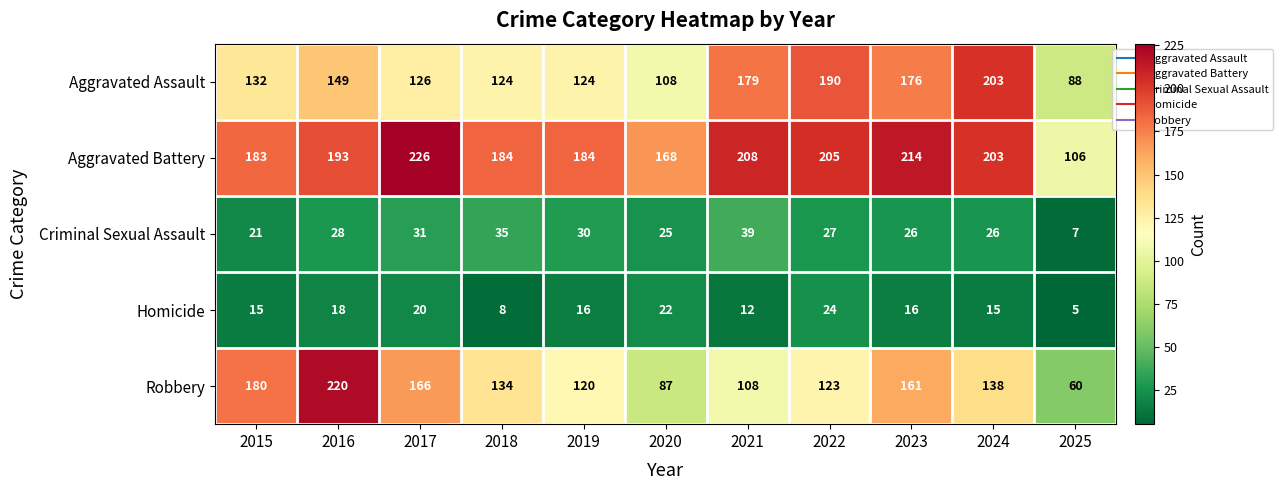

What is the highest value of the Criminal Sexual Assault series?

39